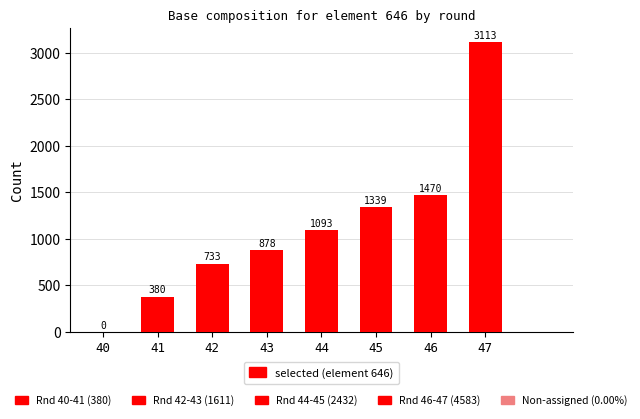

At which category does the chart reach its peak across all series?

47